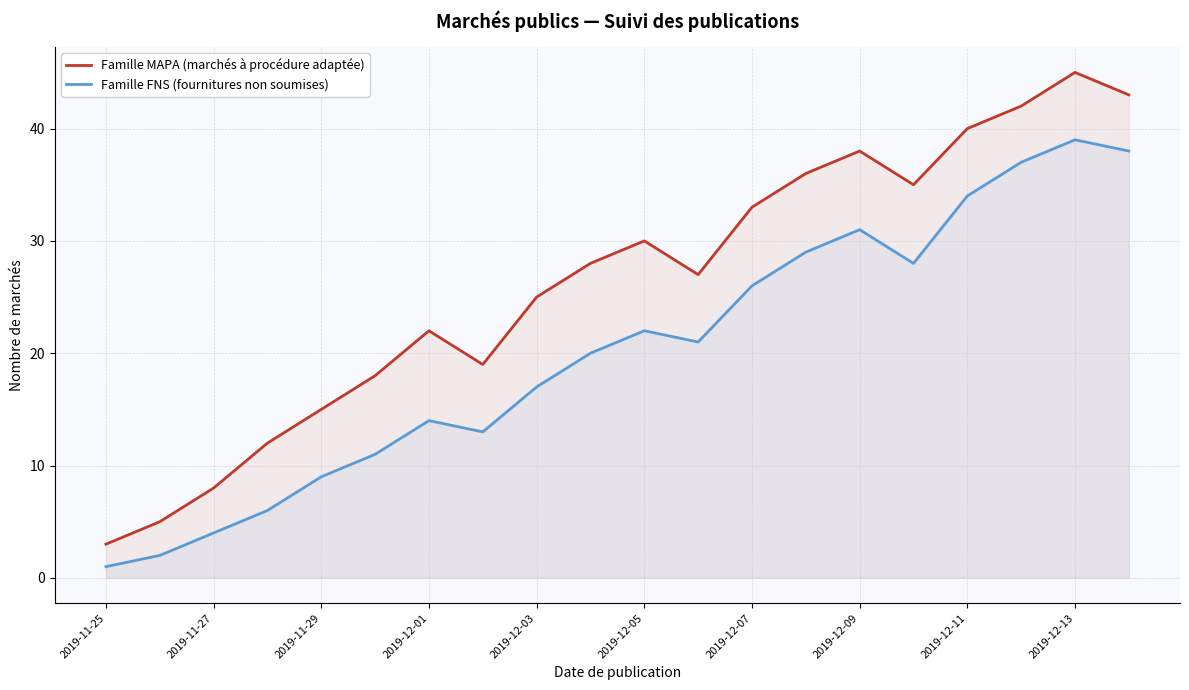

Is it true that Famille MAPA (marchés à procédure adaptée) equals 30 at 2019-12-05?

True